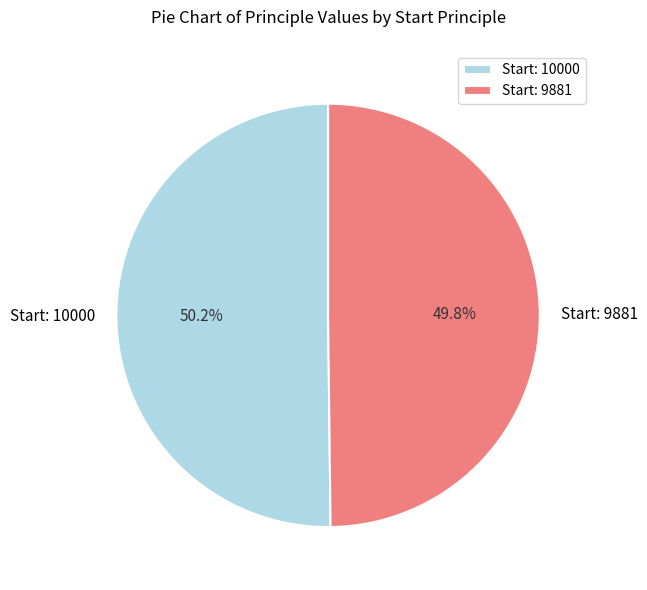

Is there any slice that represents more than half of the pie?

Yes